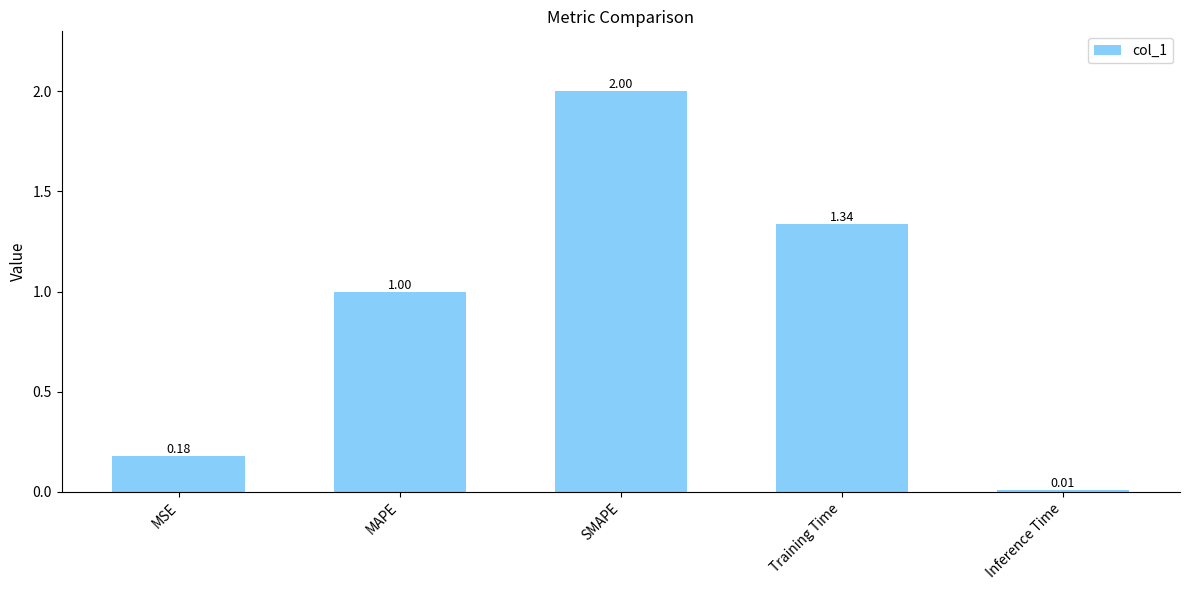

Where is the data nearest to the value 1?

MAPE